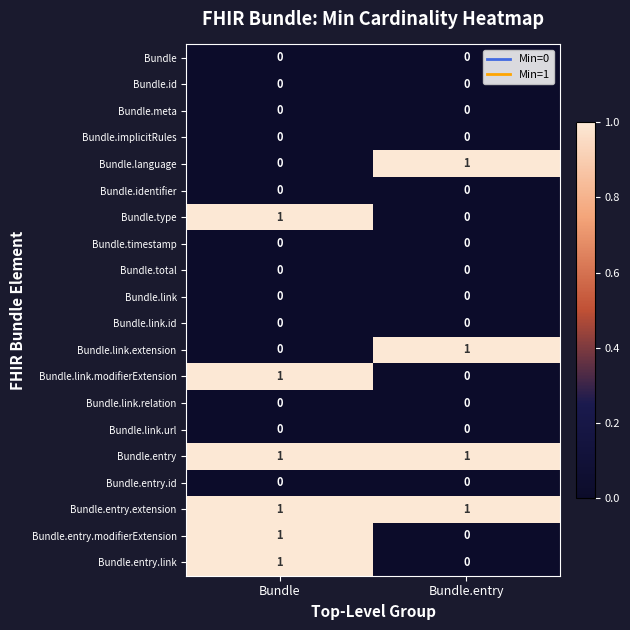

What is the total value across all series at Bundle?

6